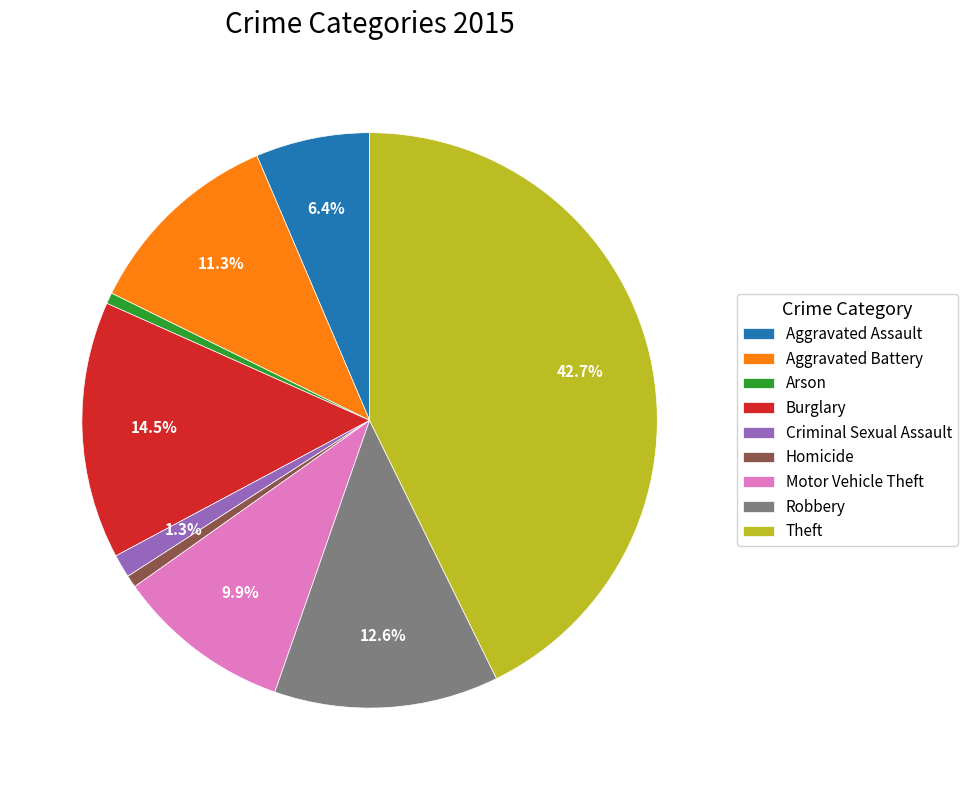

To the nearest percent, what portion does Robbery represent?

13%